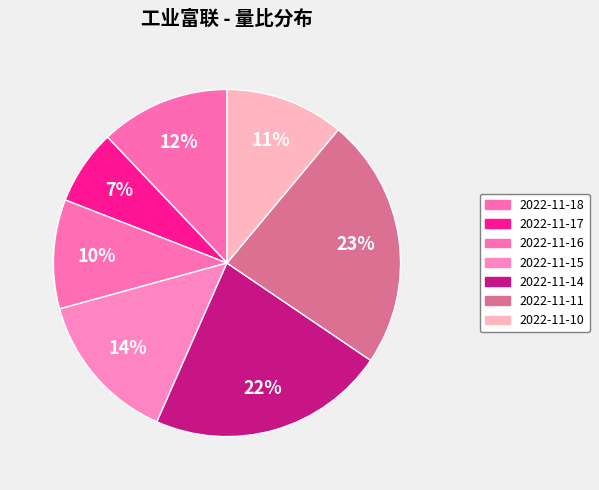

Which category has the smallest portion of the pie?

2022-11-17